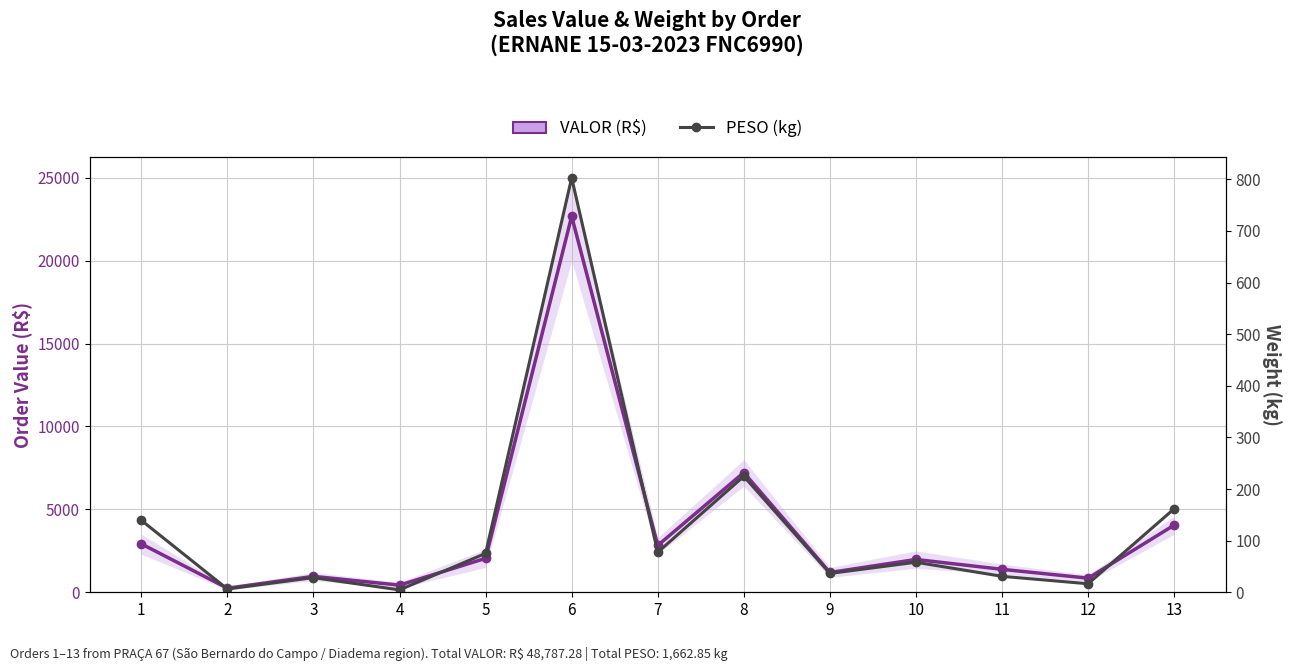

What is the total value across all series at 11?

1415.6